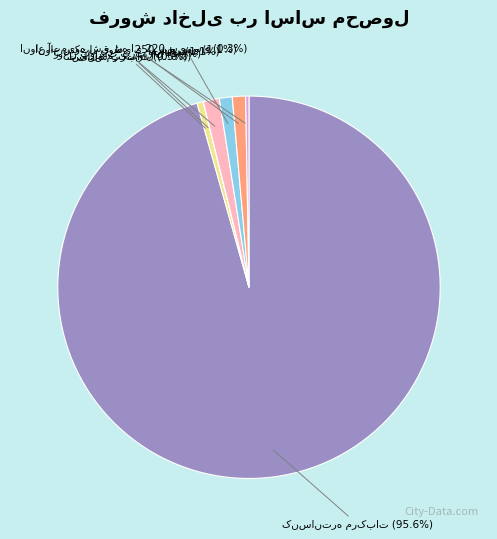

Does any single category account for the majority?

Yes